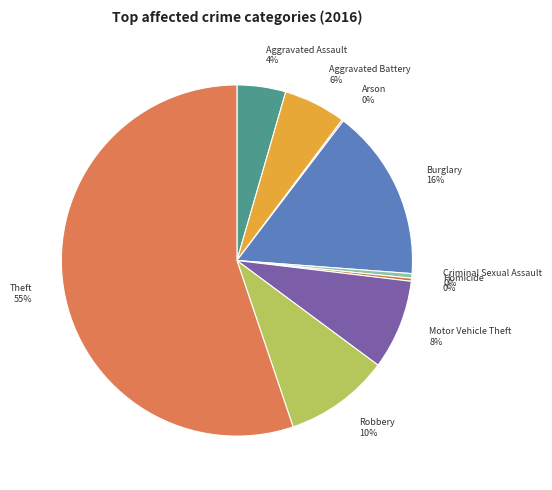

Is there any slice that represents more than half of the pie?

Yes